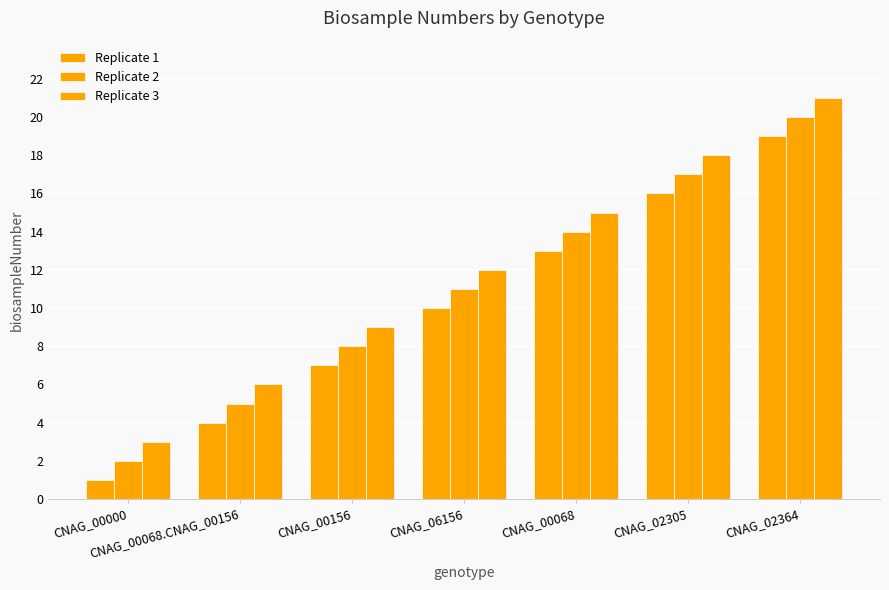

The value of Replicate 2 at CNAG_00068 is 22. True or false?

False